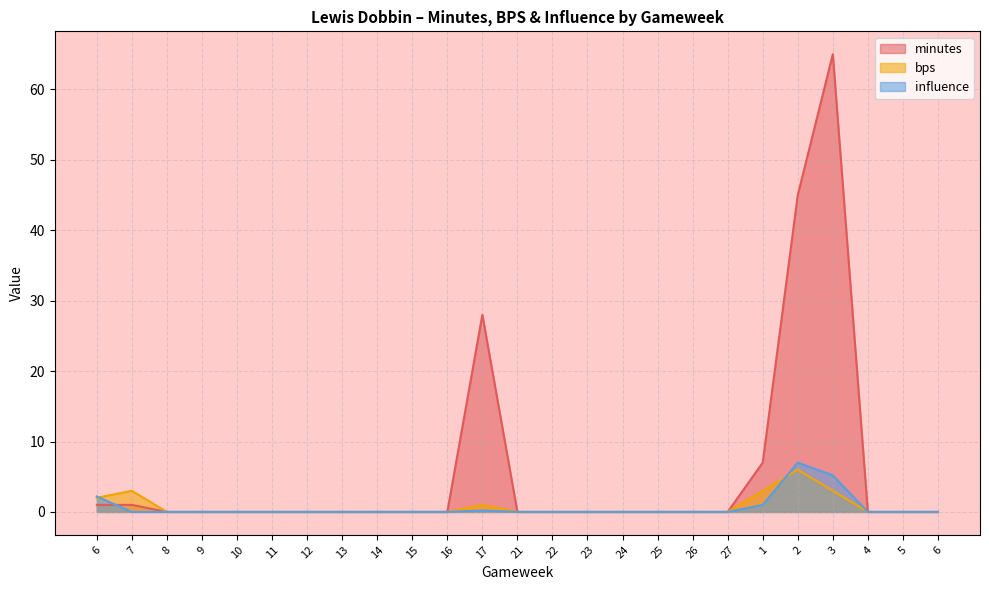

Rank the series by their maximum value, from lowest to highest.

bps, influence, minutes